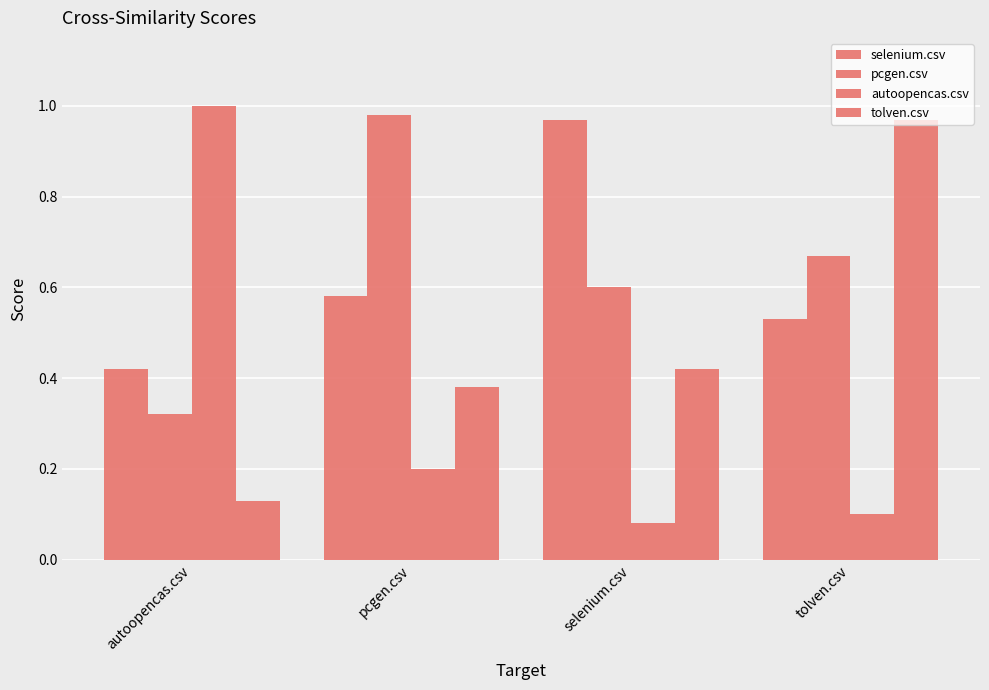

At which category does the chart reach its peak across all series?

autoopencas.csv